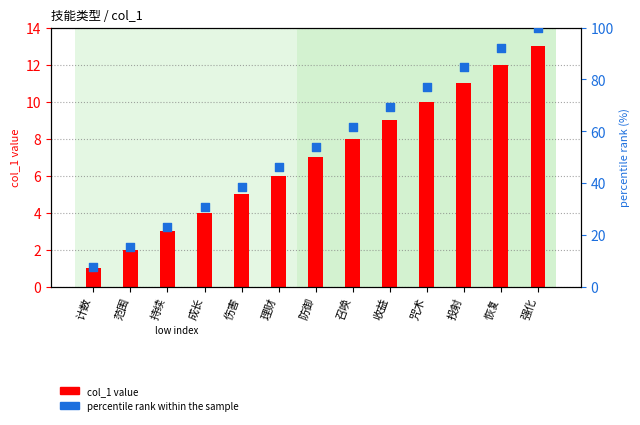

At which category is the sum across all series the highest?

强化